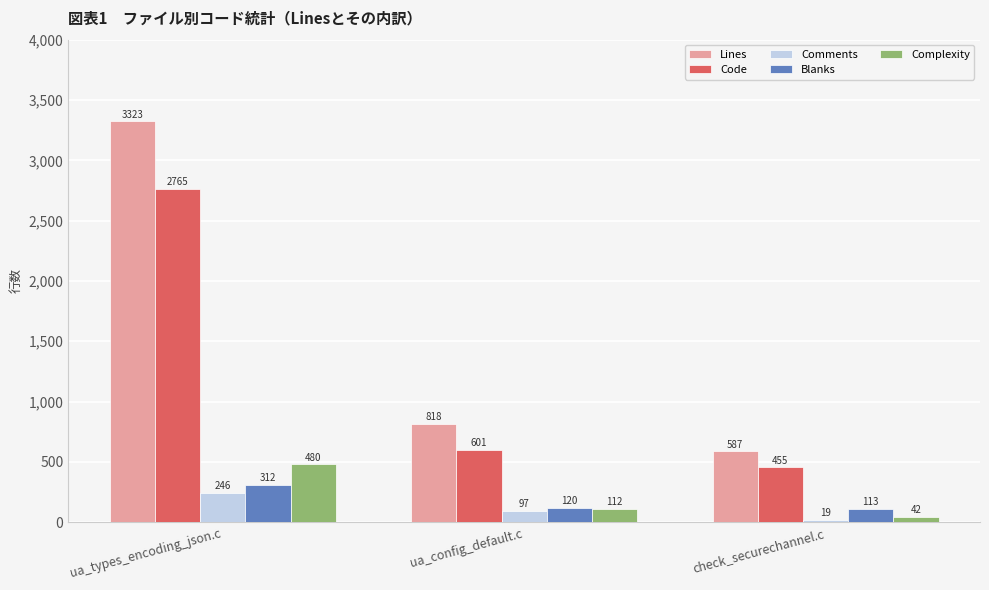

What is the label of the 2nd bar from the left?

ua_config_default.c